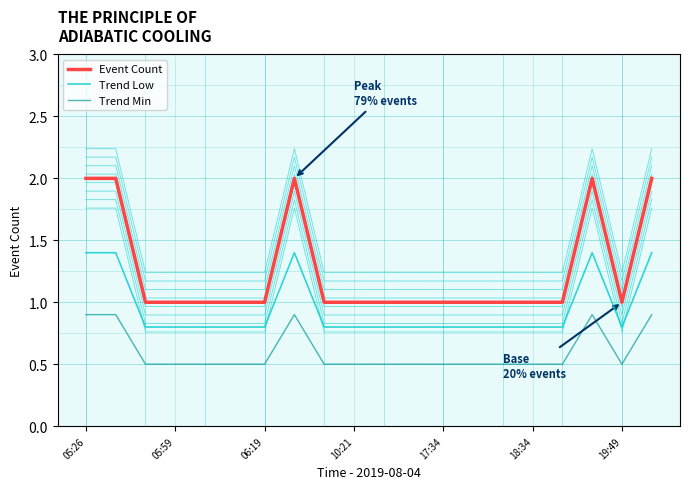

Reading right to left, what are all the values shown in this chart?

Event Count: 2.0	1.0	2.0	1.0	1.0	1.0	1.0	1.0	1.0	1.0	1.0	1.0	2.0	1.0	1.0	1.0	1.0	1.0	2.0	2.0
Trend Low: 1.4	0.8	1.4	0.8	0.8	0.8	0.8	0.8	0.8	0.8	0.8	0.8	1.4	0.8	0.8	0.8	0.8	0.8	1.4	1.4
Trend Min: 0.9	0.5	0.9	0.5	0.5	0.5	0.5	0.5	0.5	0.5	0.5	0.5	0.9	0.5	0.5	0.5	0.5	0.5	0.9	0.9